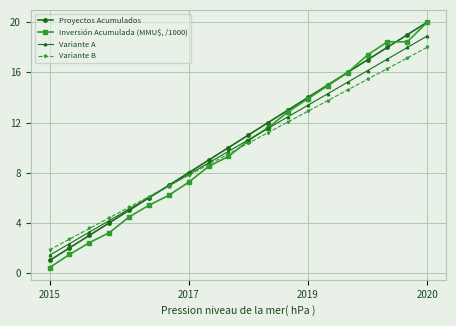

How many data points in Variante B are less than 10?

10